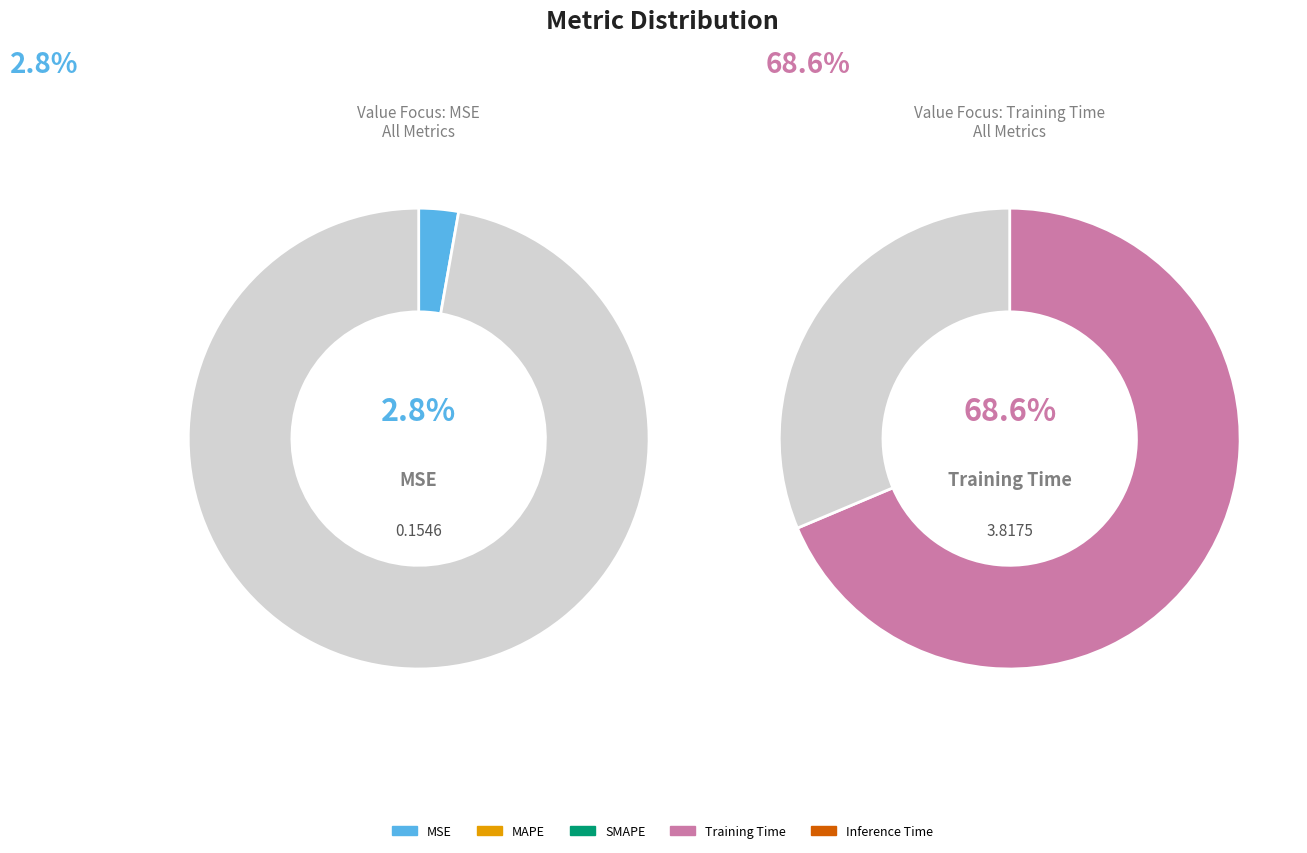

True or false: SMAPE accounts for 17% of the total.

True